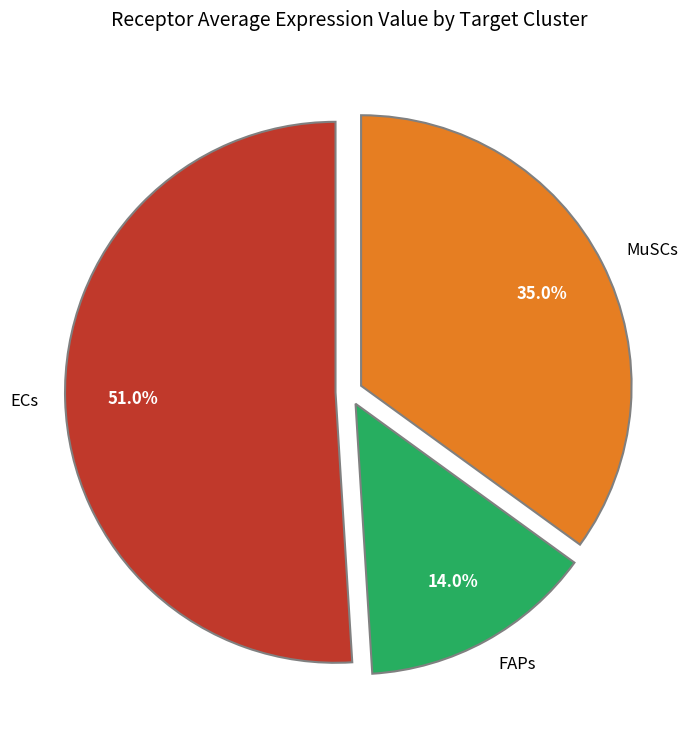

What percentage is the MuSCs slice, to the nearest percent?

35%